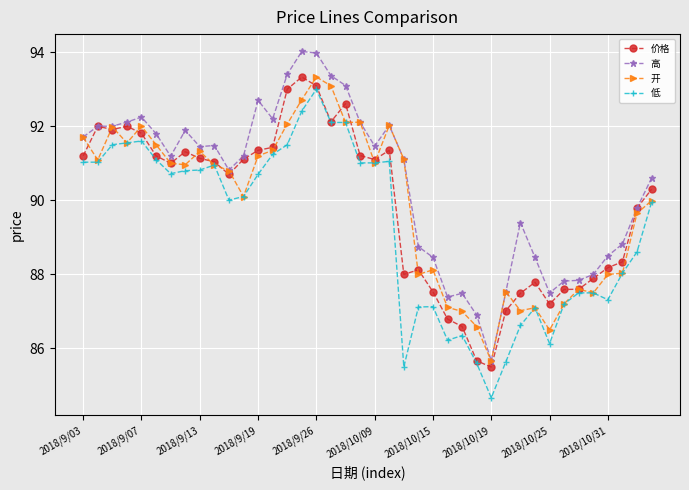

True or false: 高 and 低 cross at least once.

False